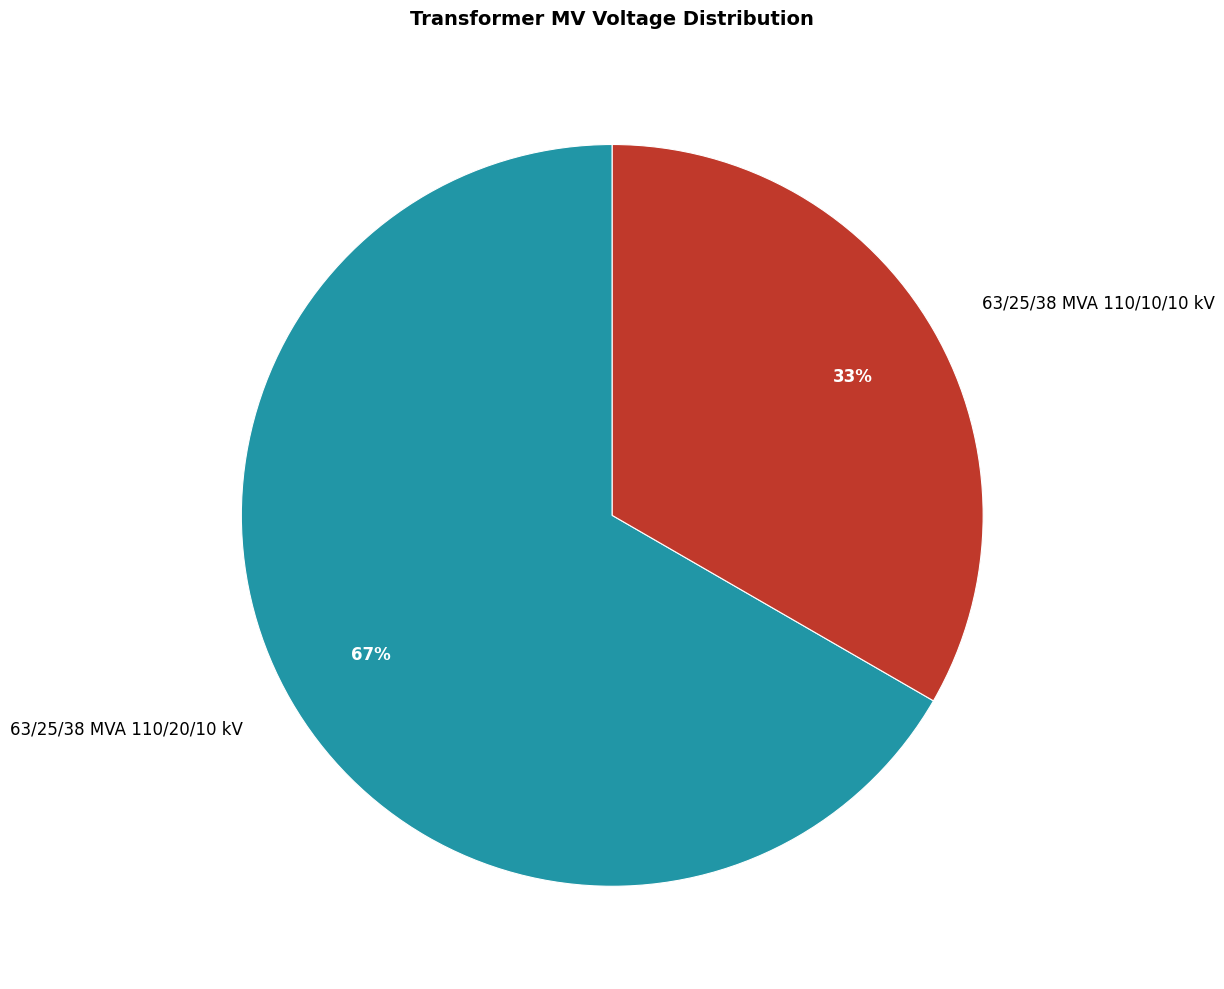

To the nearest percent, what is the combined percentage of 63/25/38 MVA 110/10/10 kV and 63/25/38 MVA 110/20/10 kV?

100%